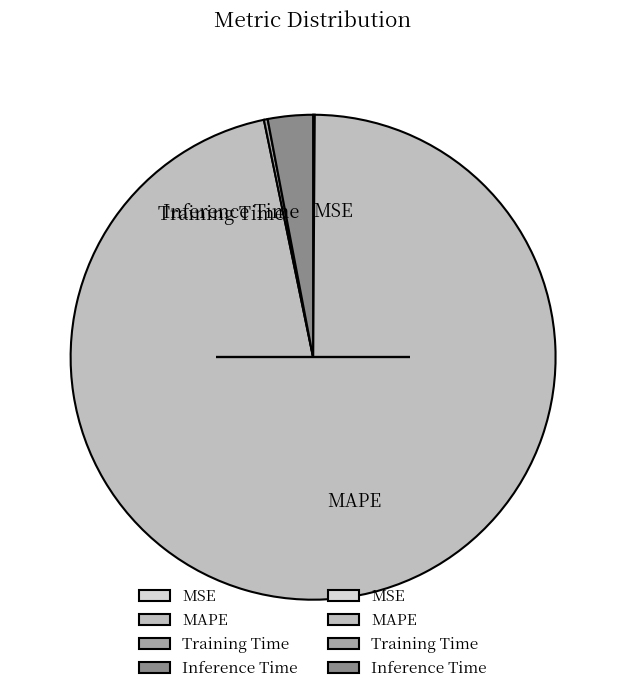

Is there a majority slice in this chart?

Yes